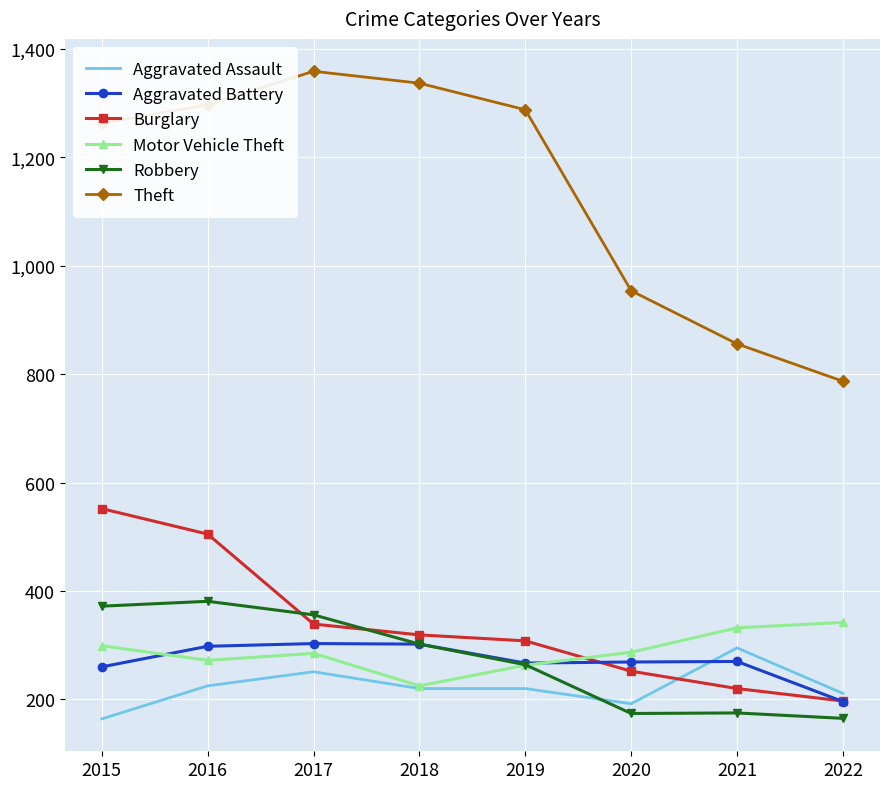

True or false: Robbery and Theft intersect in this chart.

False